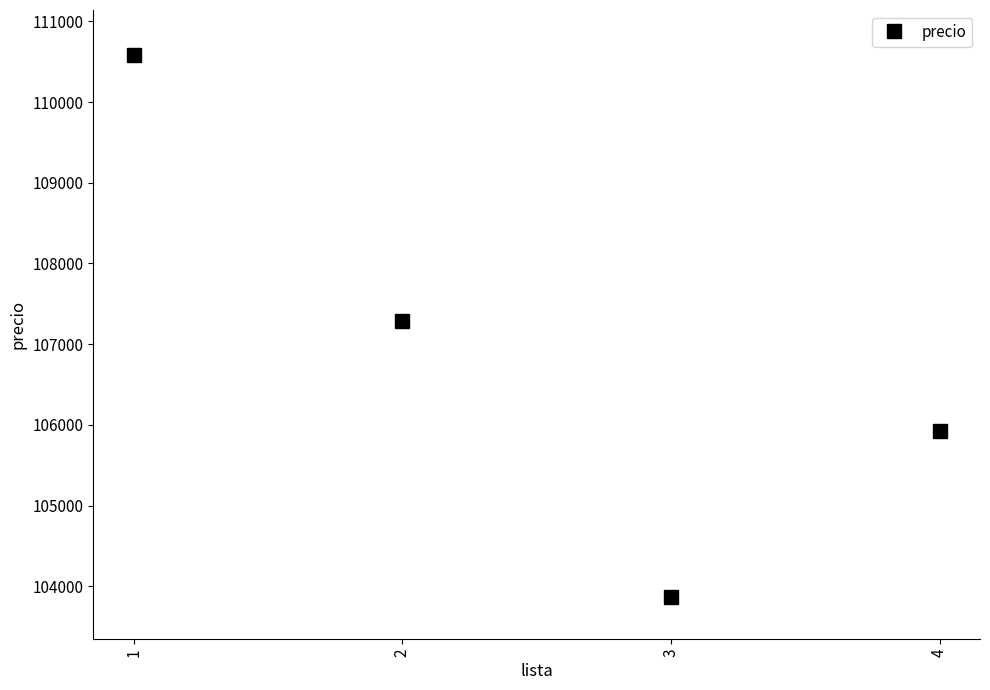

Reading left to right, extract all data points from this chart.

1=110587.0	2=107289.1	3=103865.0	4=105930.7